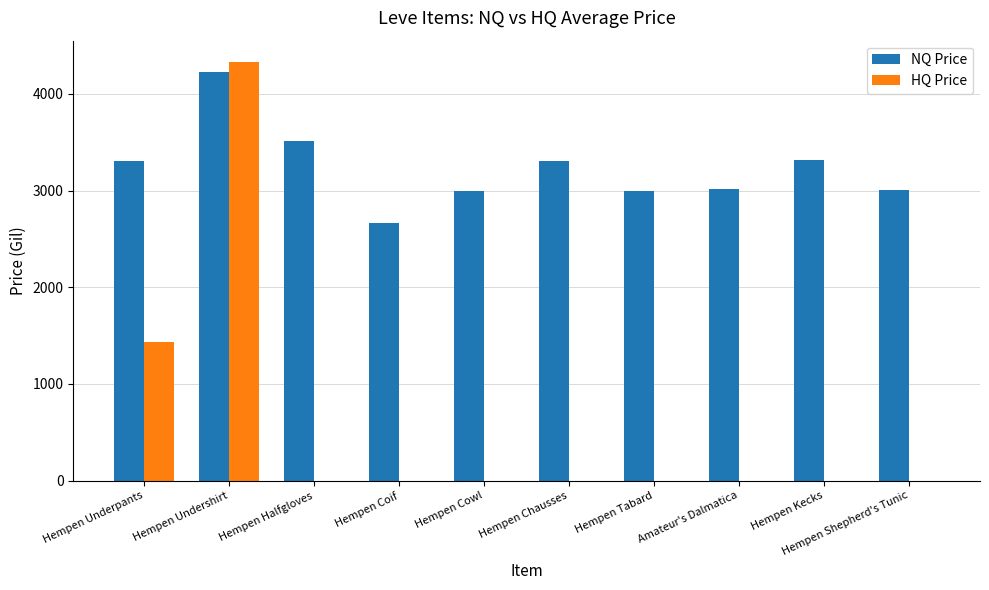

What is the total value across all series at Hempen Kecks?

3313.0